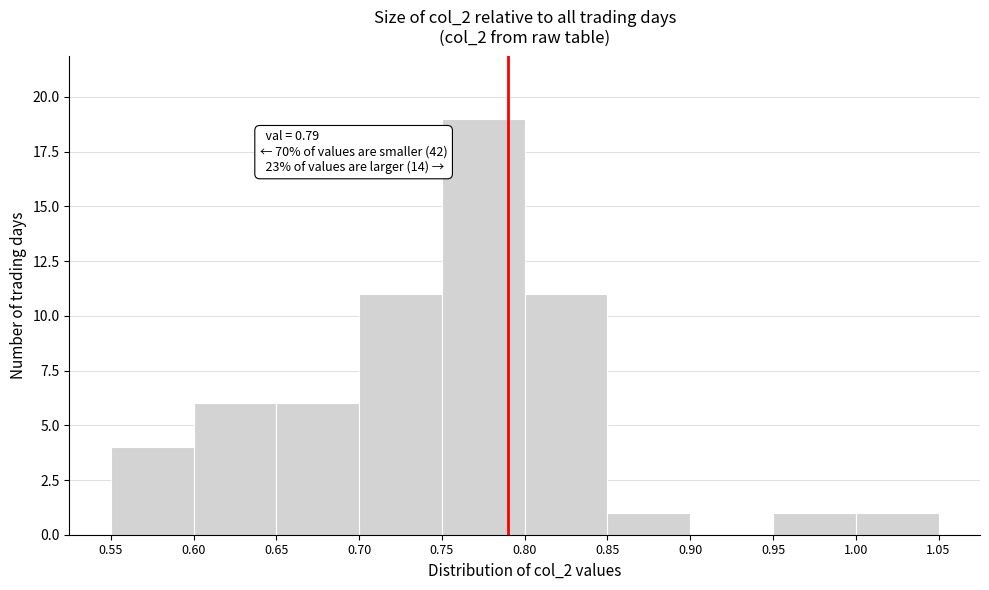

Which range on the x-axis has the tallest bar?

0.75 to 0.80